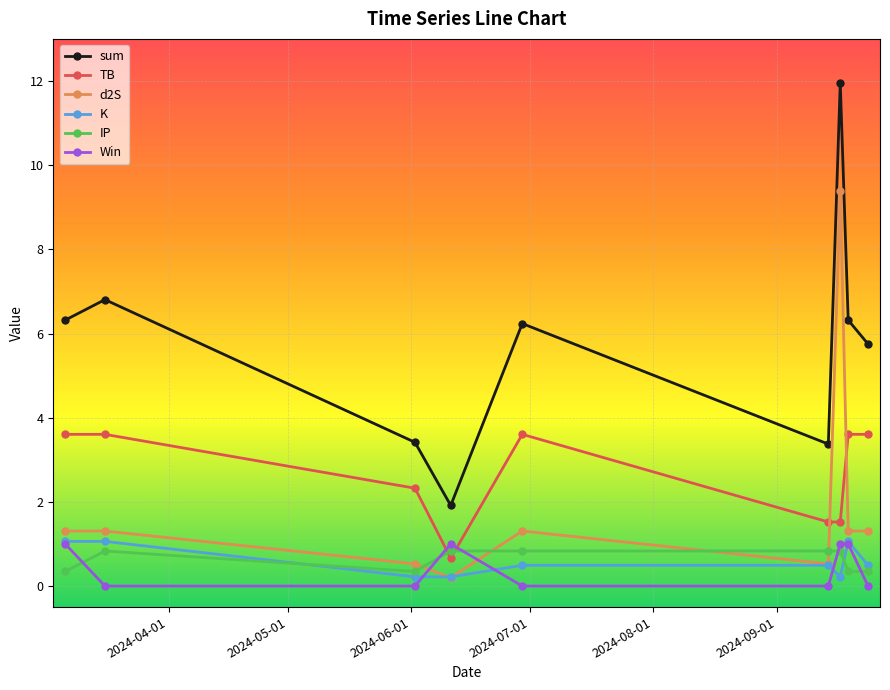

Which series has the largest range (max minus min)?

sum